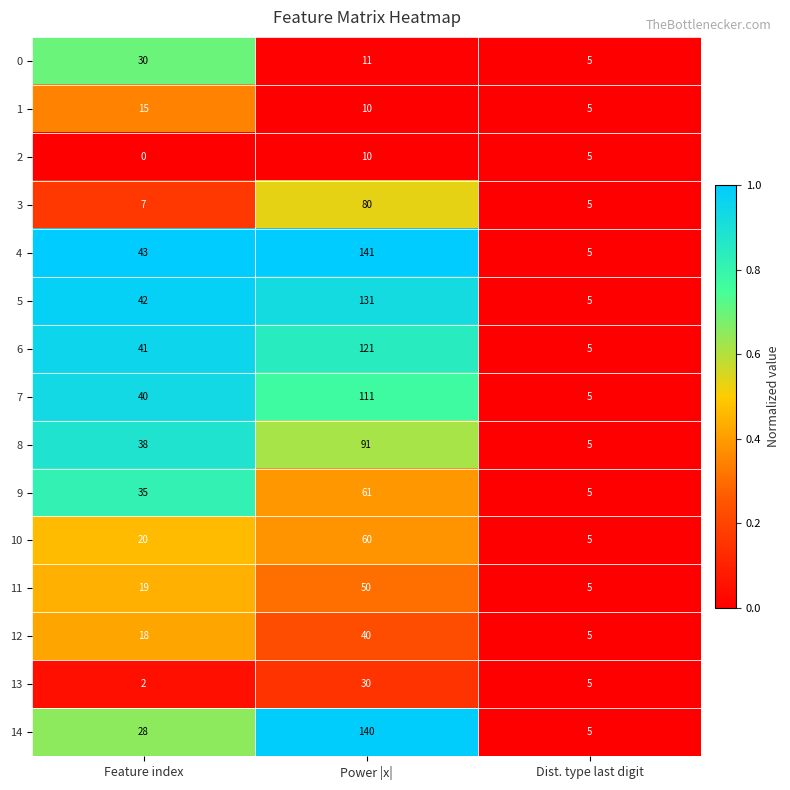

At which category does the chart reach its peak across all series?

Power |x|